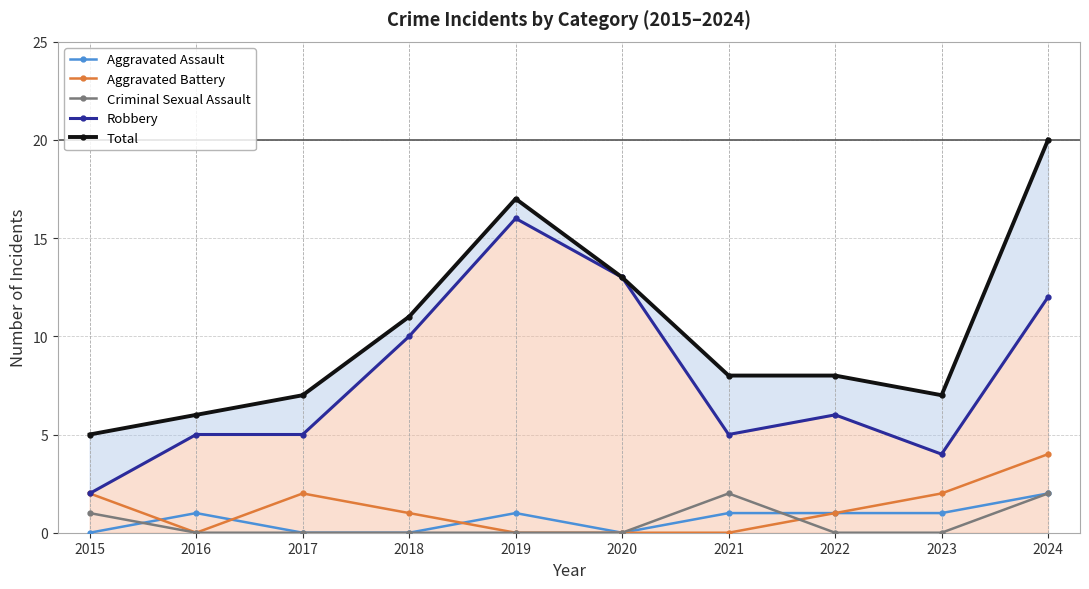

What is the sum of all Aggravated Battery values?

12